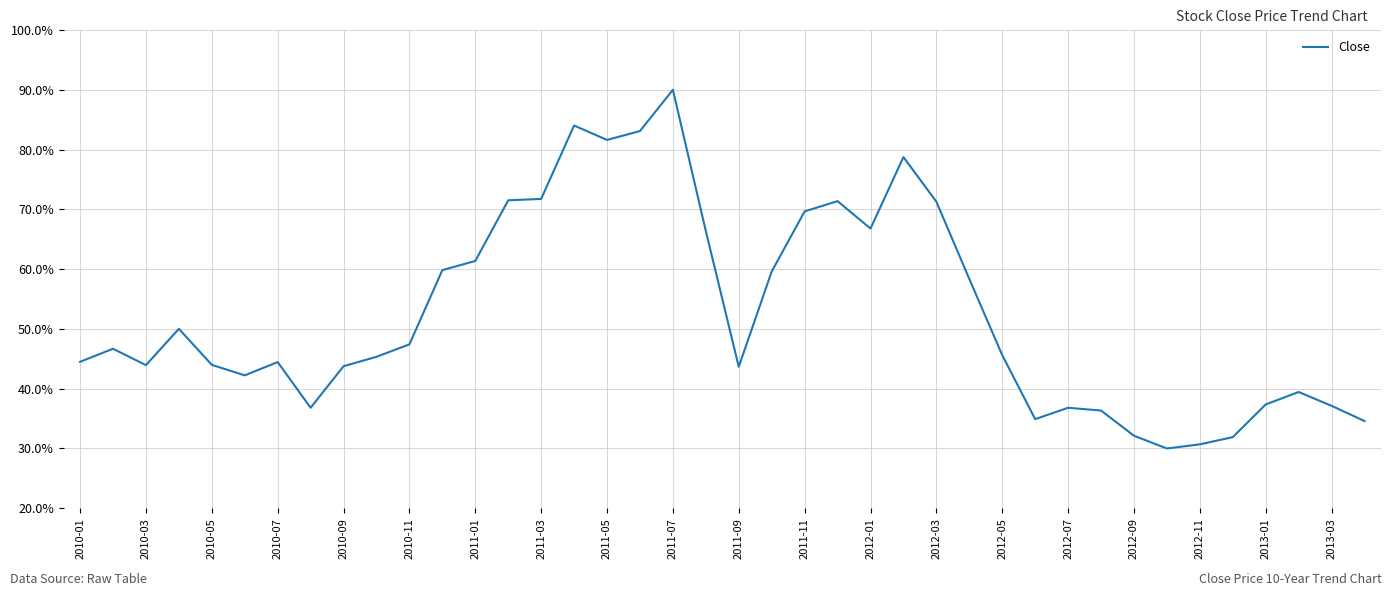

What is the difference between the maximum and minimum values?

60.0